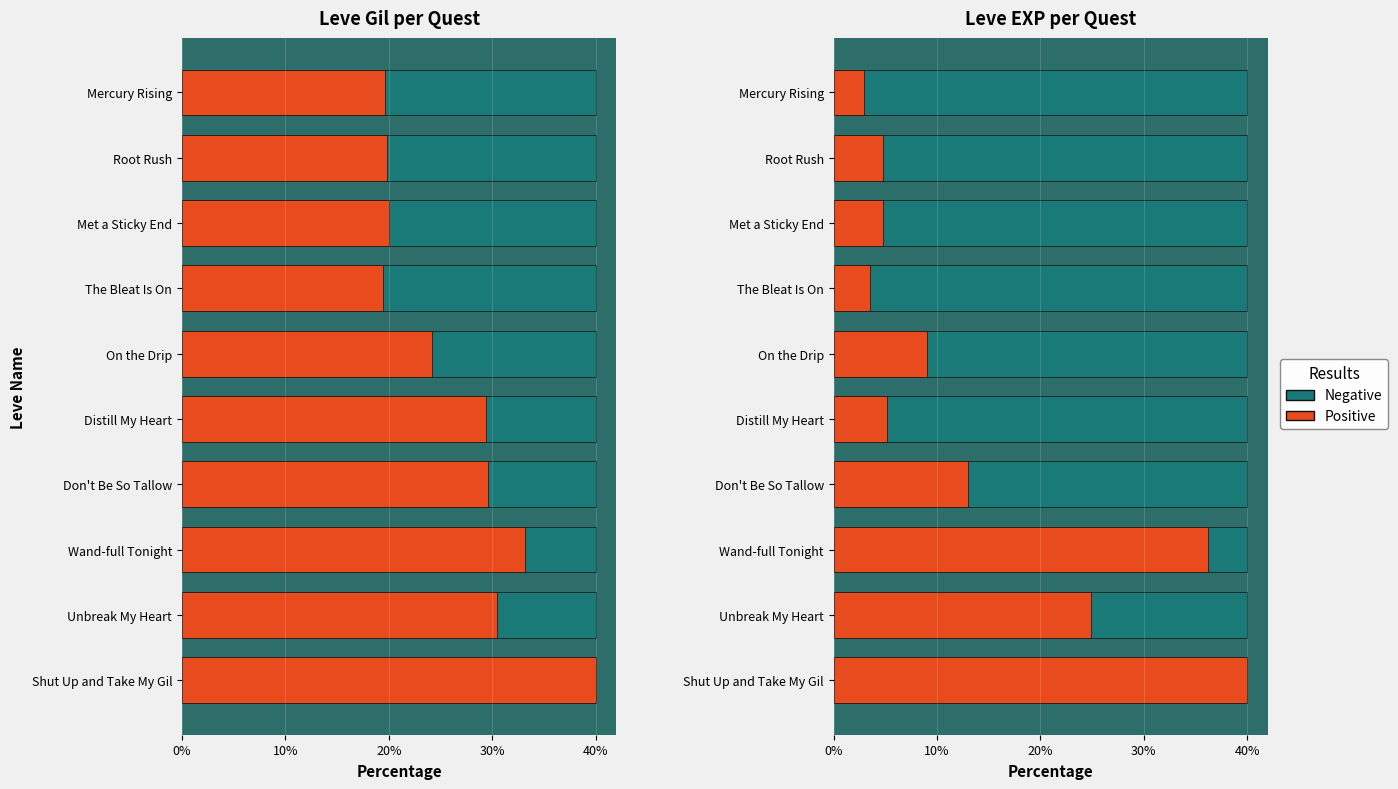

Rank the series at 10% from lowest to highest value.

Negative, Positive